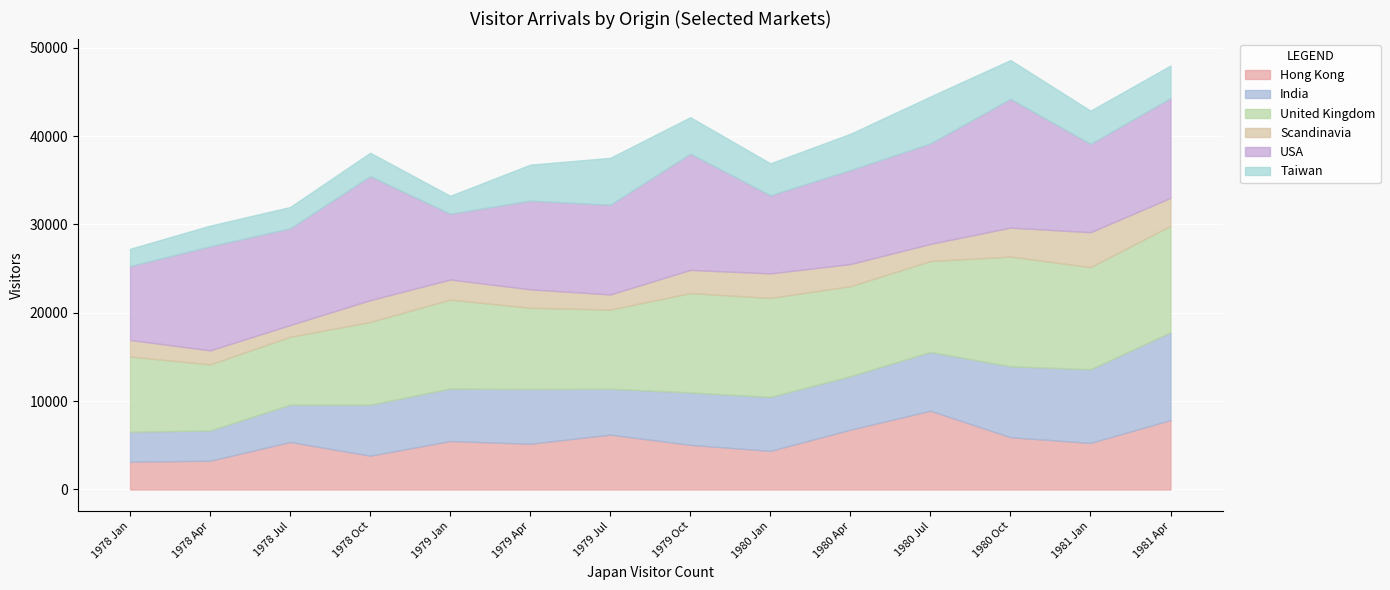

True or false: United Kingdom has a value of 10285 at 1980 Jul.

True